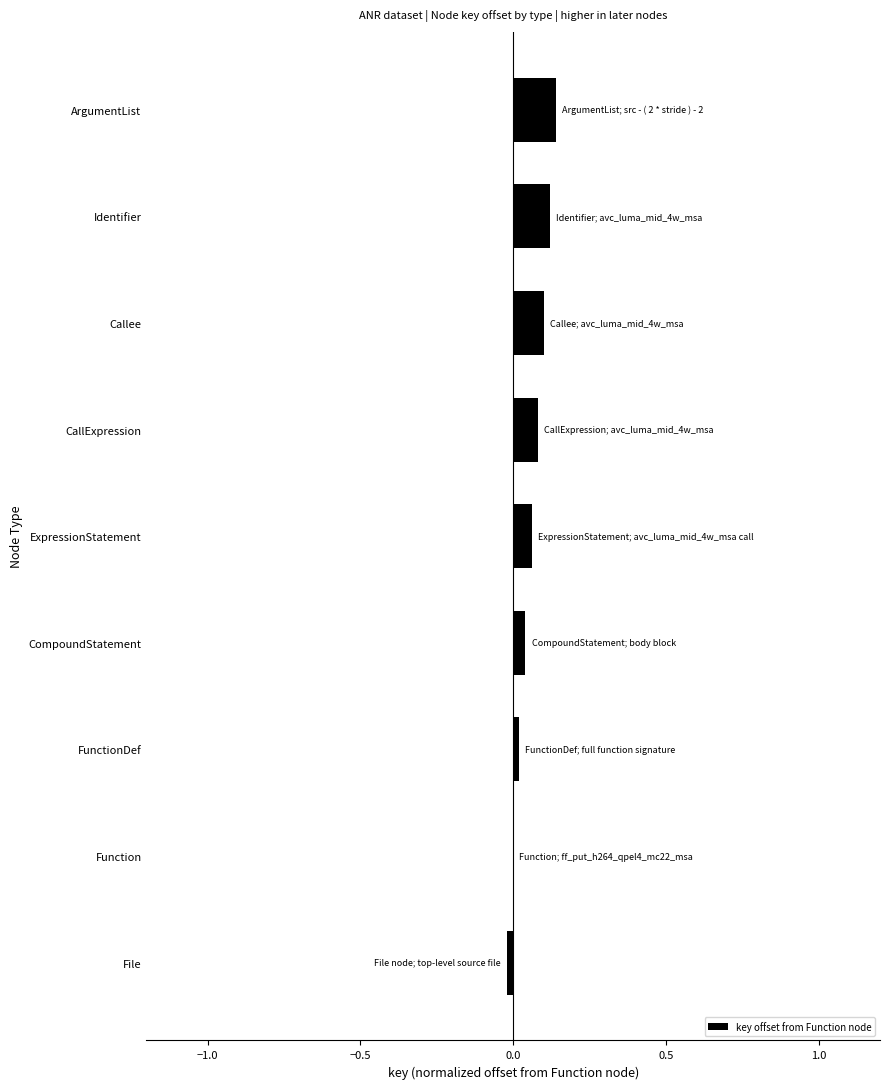

Count the number of data series in this chart.

1